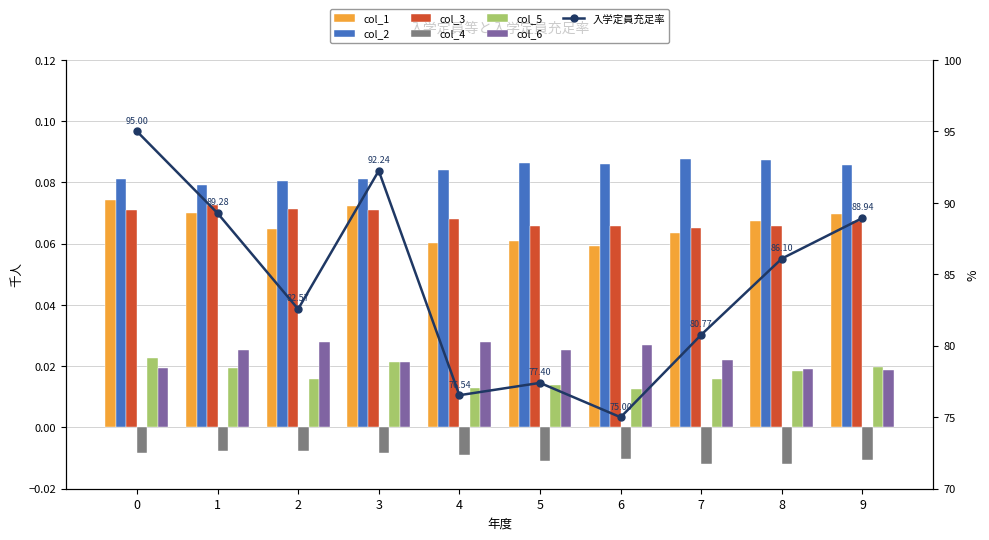

Reading left to right, what are all the values shown in this chart?

col_1: 0=0.1	1=0.1	2=0.1	3=0.1	4=0.1	5=0.1	6=0.1	7=0.1	8=0.1	9=0.1
col_2: 0=0.1	1=0.1	2=0.1	3=0.1	4=0.1	5=0.1	6=0.1	7=0.1	8=0.1	9=0.1
col_3: 0=0.1	1=0.1	2=0.1	3=0.1	4=0.1	5=0.1	6=0.1	7=0.1	8=0.1	9=0.1
col_4: 0=-0.0	1=-0.0	2=-0.0	3=-0.0	4=-0.0	5=-0.0	6=-0.0	7=-0.0	8=-0.0	9=-0.0
col_5: 0=0.0	1=0.0	2=0.0	3=0.0	4=0.0	5=0.0	6=0.0	7=0.0	8=0.0	9=0.0
col_6: 0=0.0	1=0.0	2=0.0	3=0.0	4=0.0	5=0.0	6=0.0	7=0.0	8=0.0	9=0.0